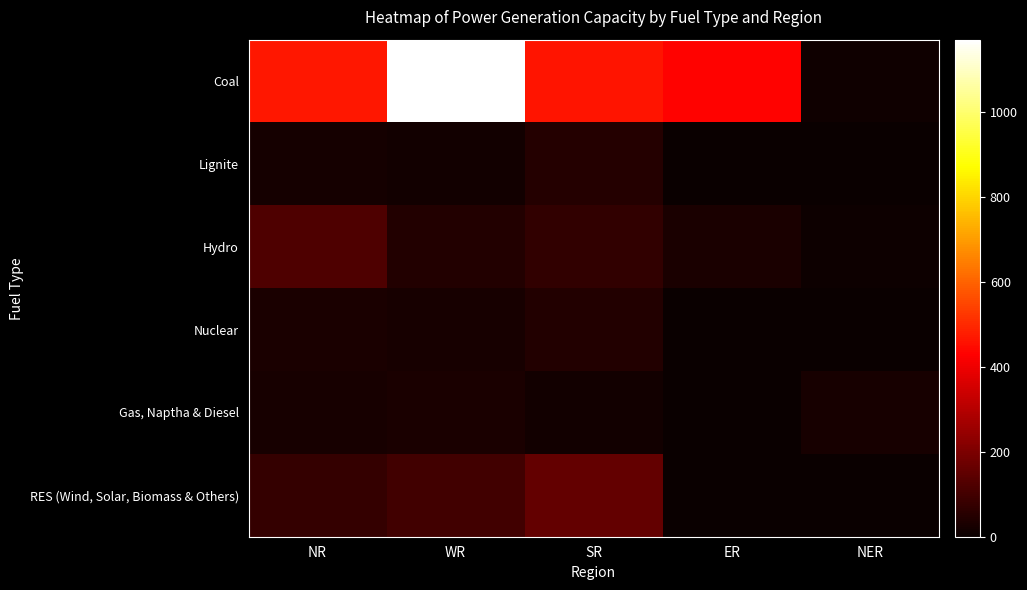

Between ER and NER, which series saw the biggest shift?

Coal